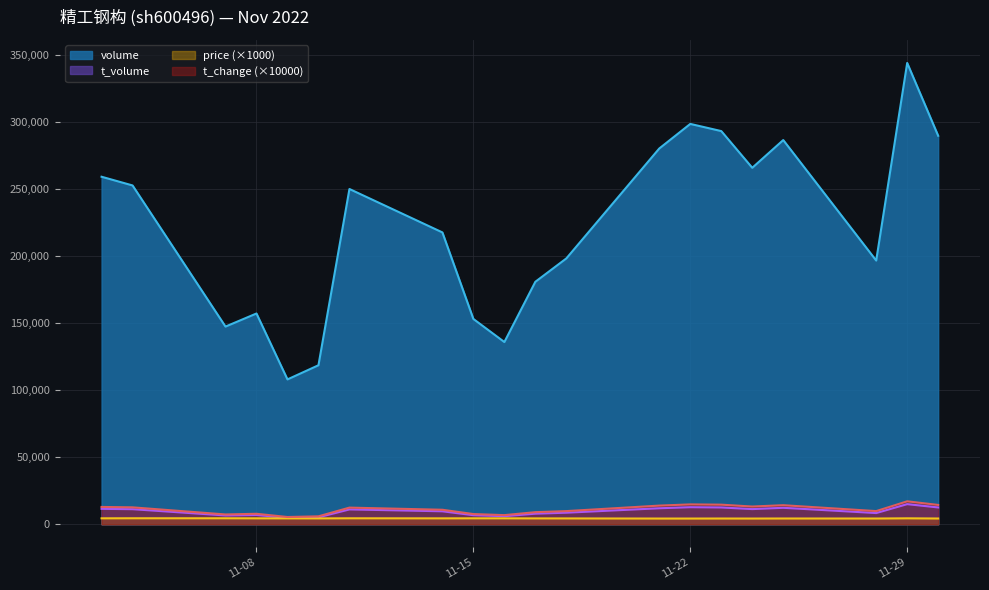

How many interior local valleys does the t_change series have?

5